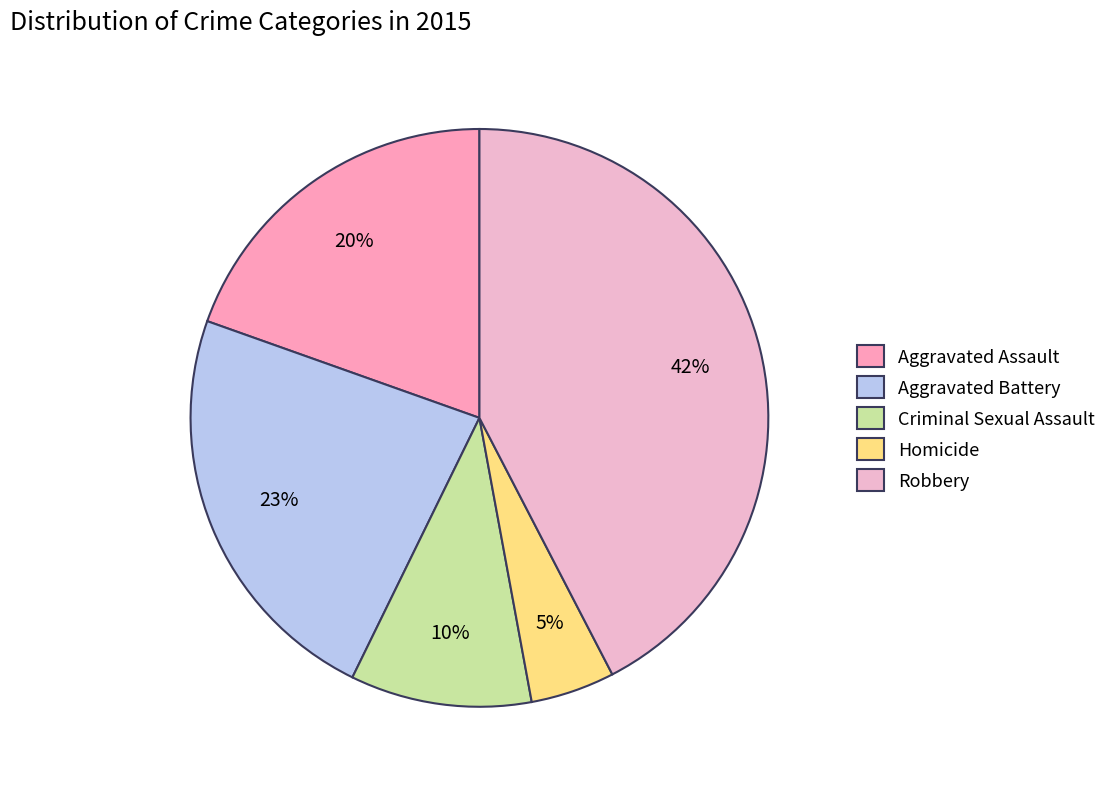

What portion of the pie excludes Aggravated Battery?

76.8%